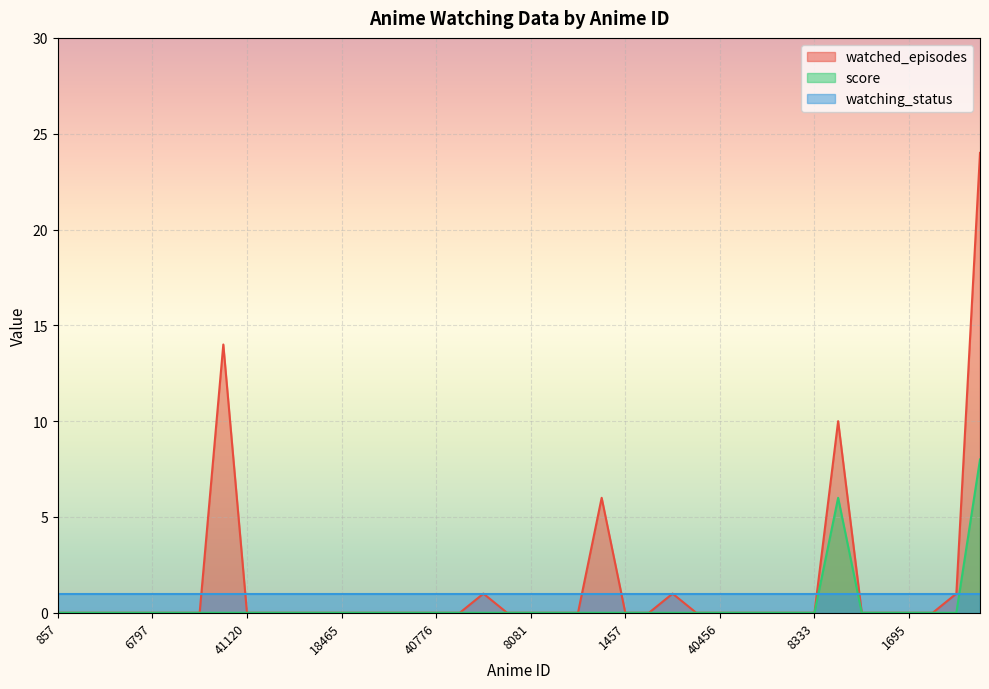

At which category does score reach its first local peak?

5494